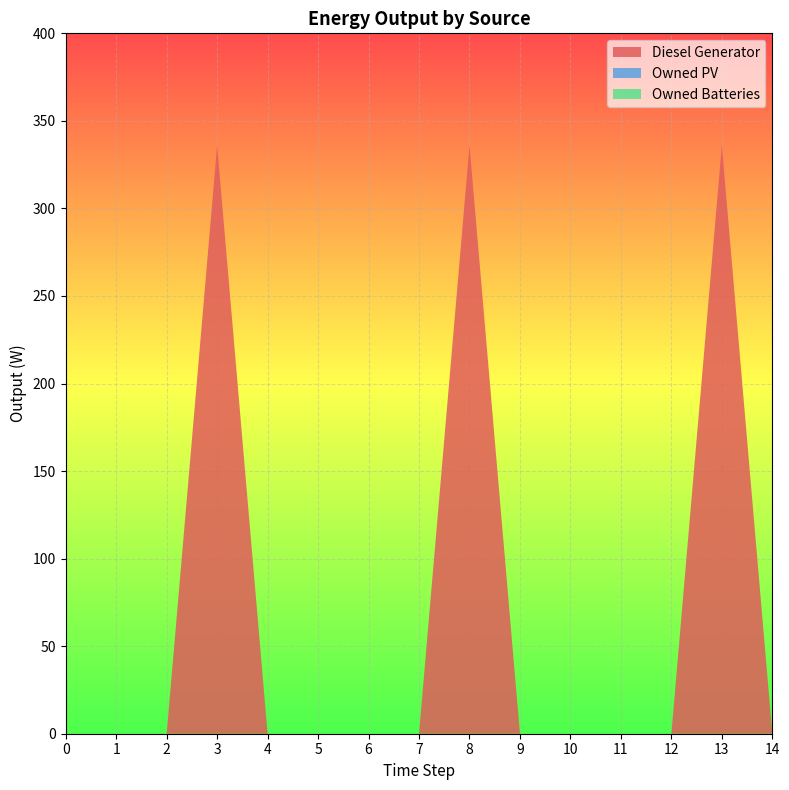

Reading right to left, what are all the values shown in this chart?

Diesel Generator: 0	336	0	0	0	0	336	0	0	0	0	336	0	0	0
Owned PV: 0	0	0	0	0	0	0	0	0	0	0	0	0	0	0
Owned Batteries: 0	0	0	0	0	0	0	0	0	0	0	0	0	0	0